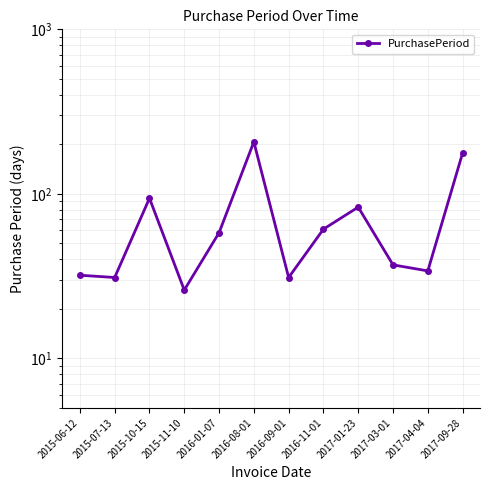

What is the sum of the values at 2017-03-01 and 2015-11-10?

63